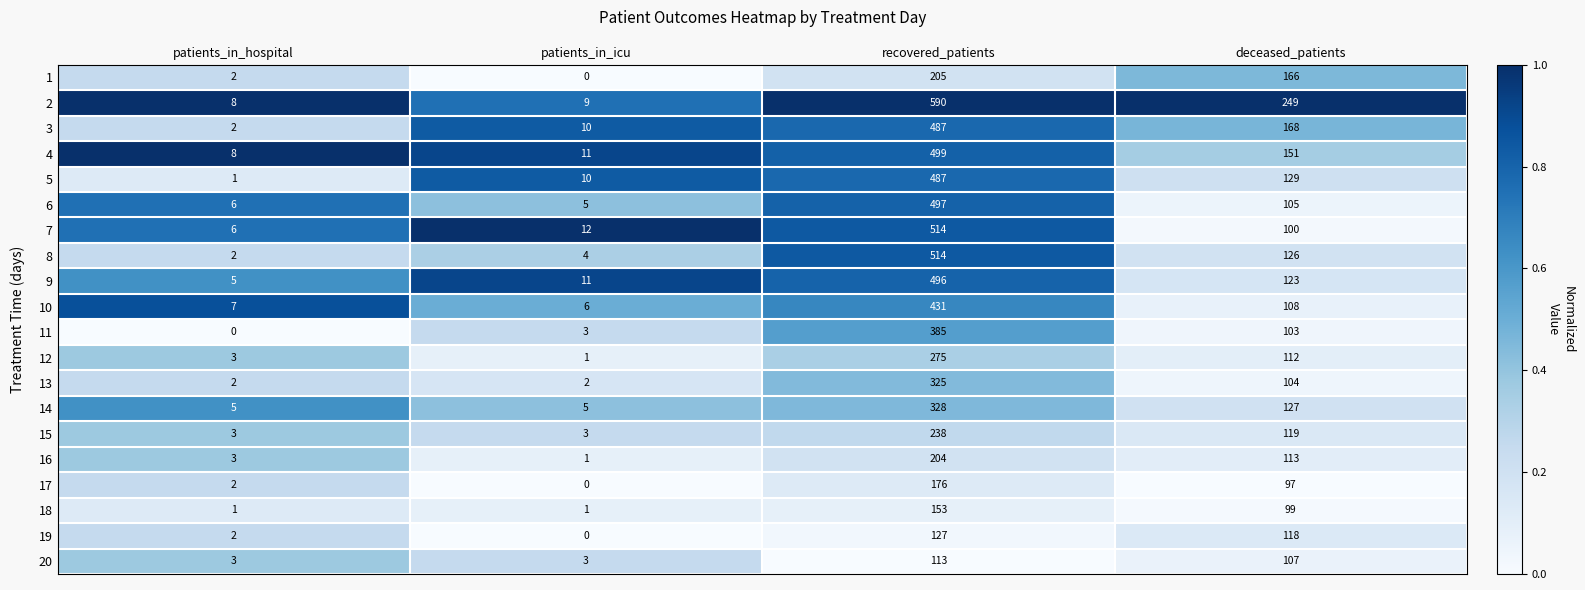

Count the number of data series in this chart.

20